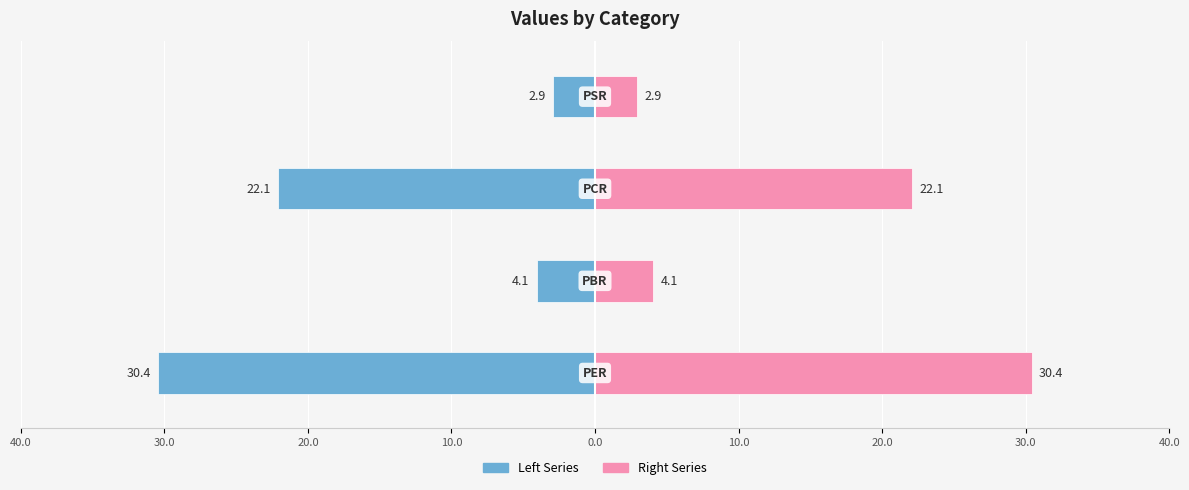

What is the difference between the maximum and minimum values in the Right Series series?

27.5